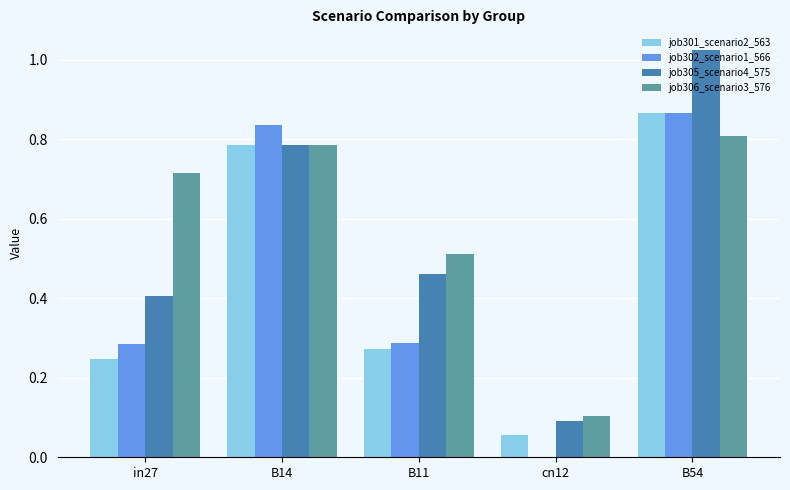

Is the value of job301_scenario2_563 at B54 greater than the value of job305_scenario4_575 at cn12?

Yes